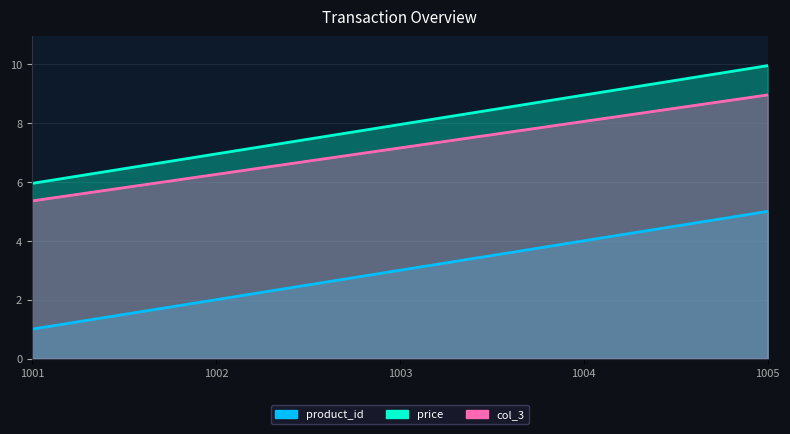

What is the lowest value of the col_3 series?

6.0